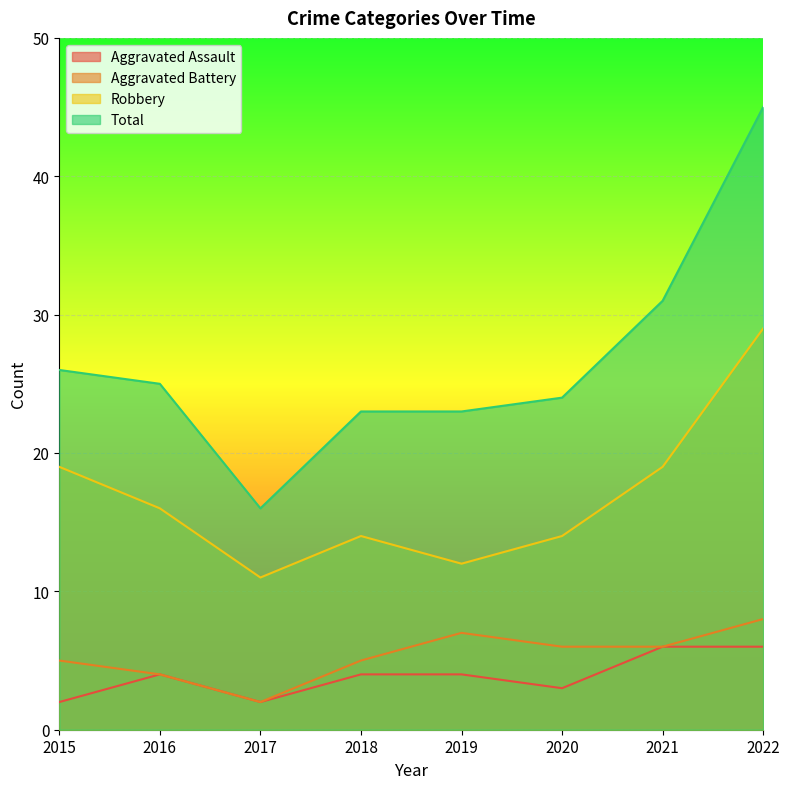

How many values in the Total series exceed 25?

3